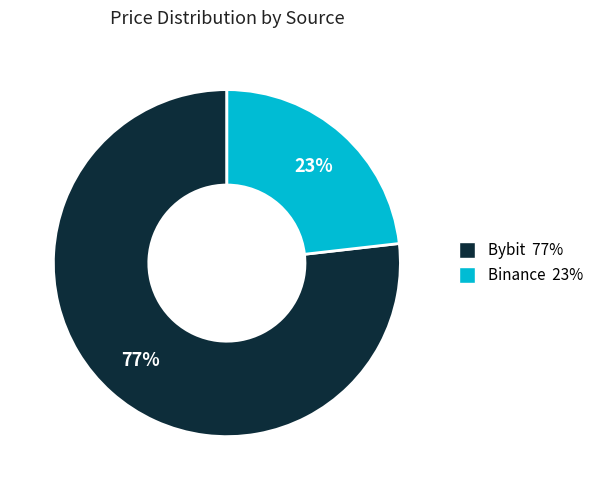

Is there a majority slice in this chart?

Yes